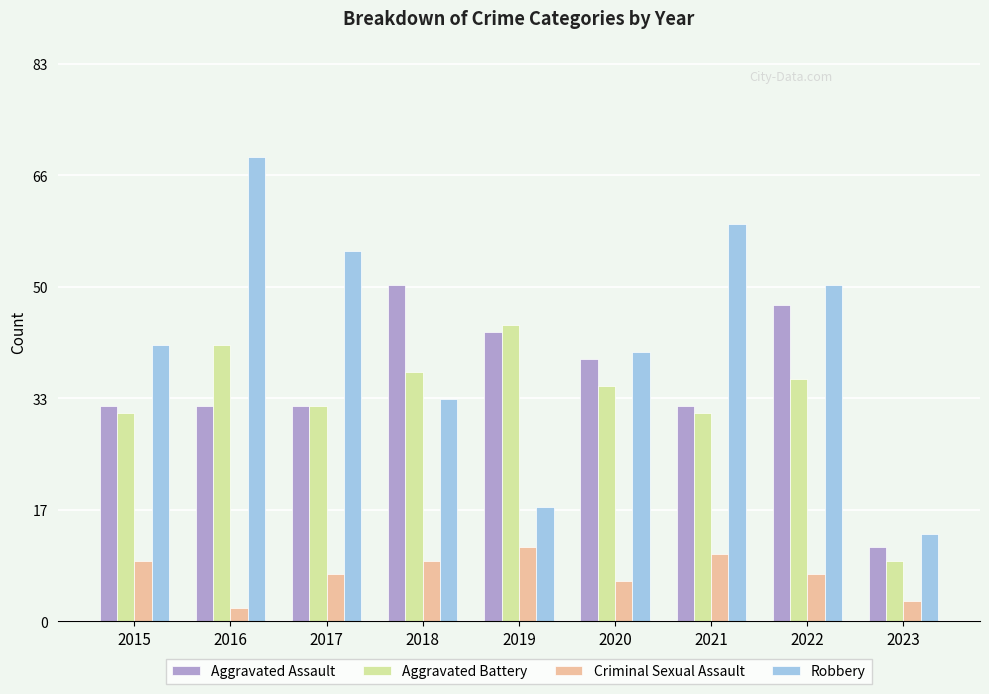

Reading right to left, what are all the values shown in this chart?

Aggravated Assault: 2023=11	2022=47	2021=32	2020=39	2019=43	2018=50	2017=32	2016=32	2015=32
Aggravated Battery: 2023=9	2022=36	2021=31	2020=35	2019=44	2018=37	2017=32	2016=41	2015=31
Criminal Sexual Assault: 2023=3	2022=7	2021=10	2020=6	2019=11	2018=9	2017=7	2016=2	2015=9
Robbery: 2023=13	2022=50	2021=59	2020=40	2019=17	2018=33	2017=55	2016=69	2015=41